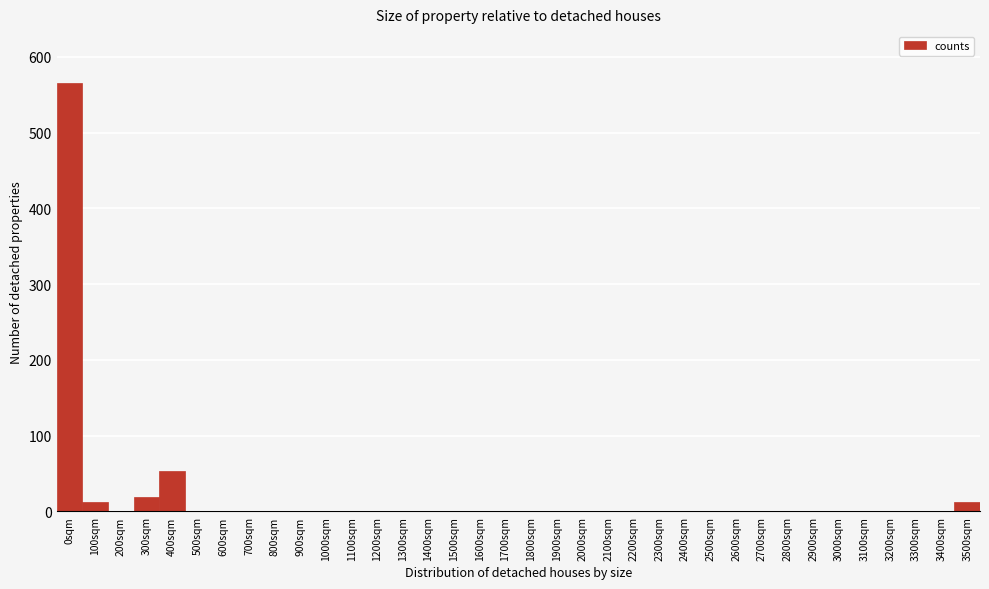

What is the greatest value displayed?

566